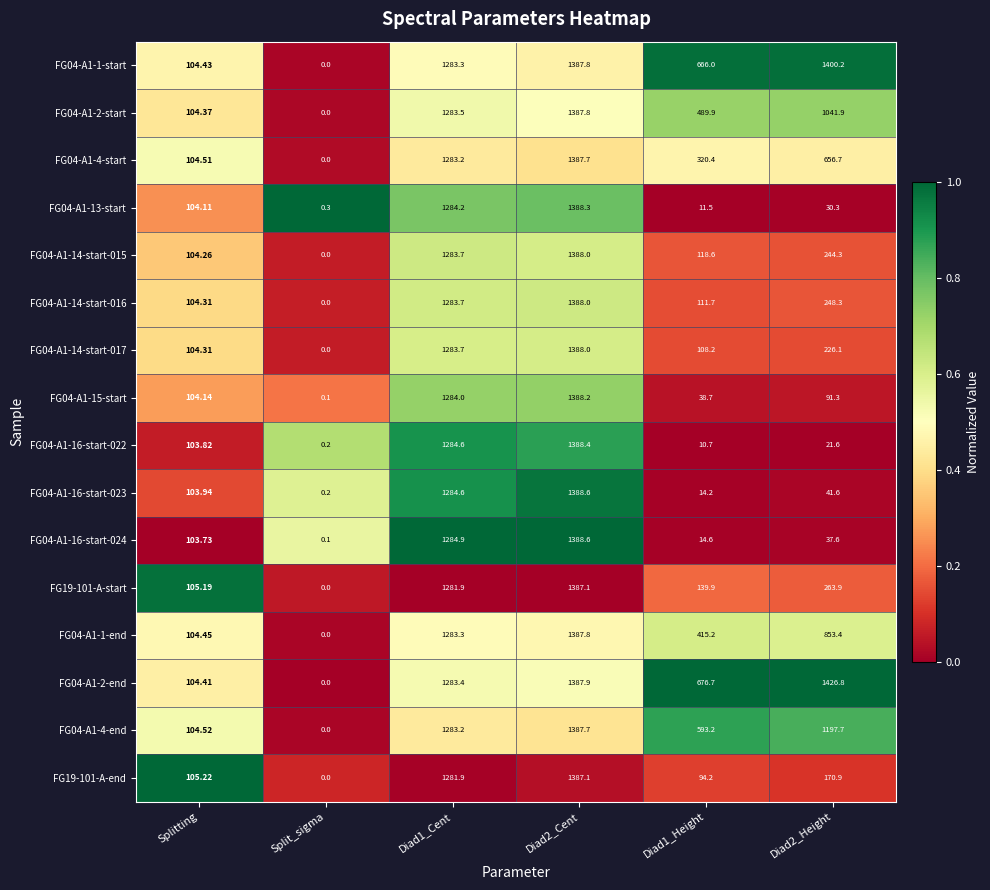

At how many categories does at least one series exceed 0?

6